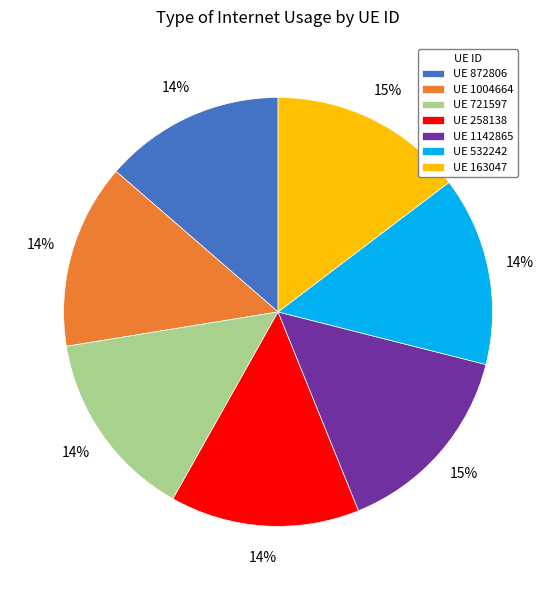

Combined, do UE 1142865 and UE 872806 account for over 50%?

No